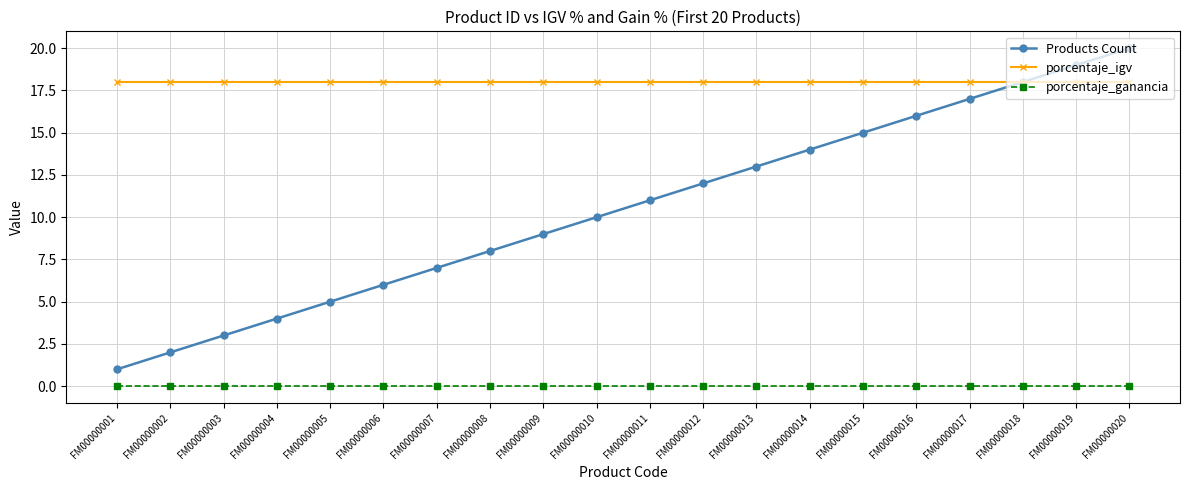

Reading right to left, list all the values displayed in this chart.

Products Count: 20	19	18	17	16	15	14	13	12	11	10	9	8	7	6	5	4	3	2	1
porcentaje_igv: 18	18	18	18	18	18	18	18	18	18	18	18	18	18	18	18	18	18	18	18
porcentaje_ganancia: 0	0	0	0	0	0	0	0	0	0	0	0	0	0	0	0	0	0	0	0